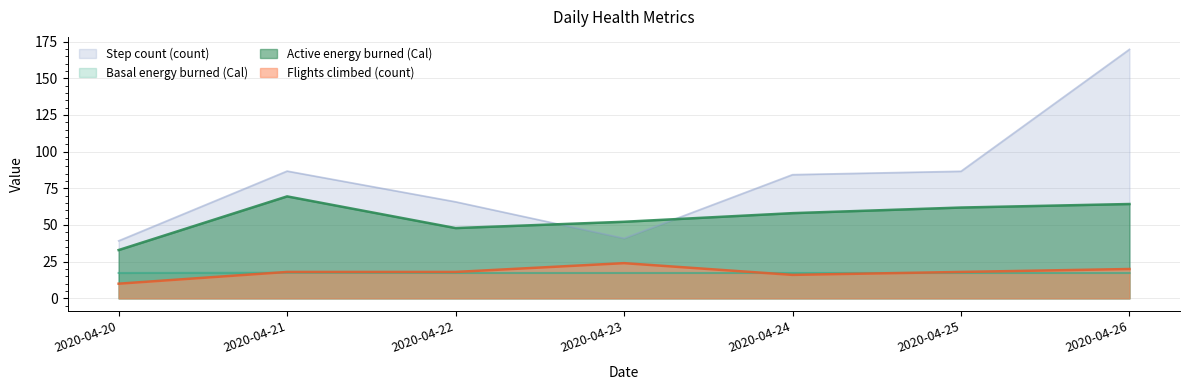

True or false: Active energy burned (Cal) and Basal energy burned (Cal) cross at least once.

False